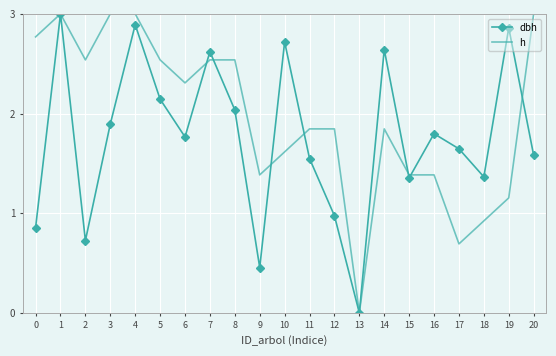

Which series changed the most between 17 and 20?

h